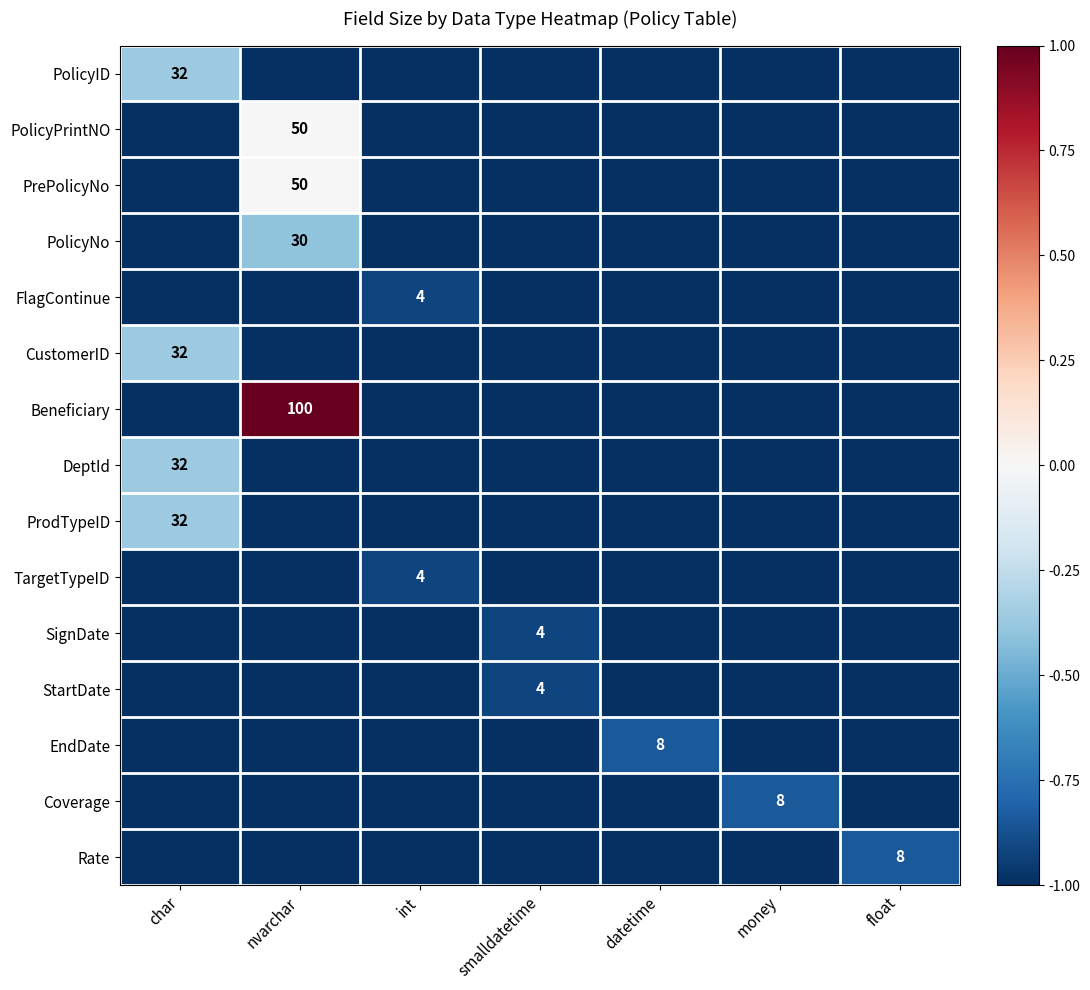

At how many categories does at least one series exceed 0?

1